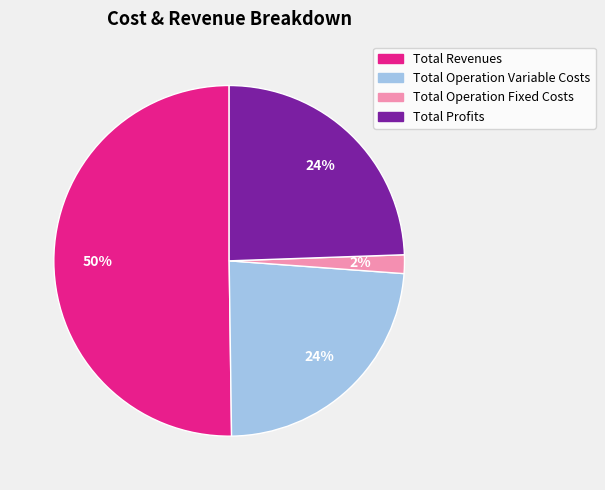

To the nearest percent, what is the average slice percentage?

25%